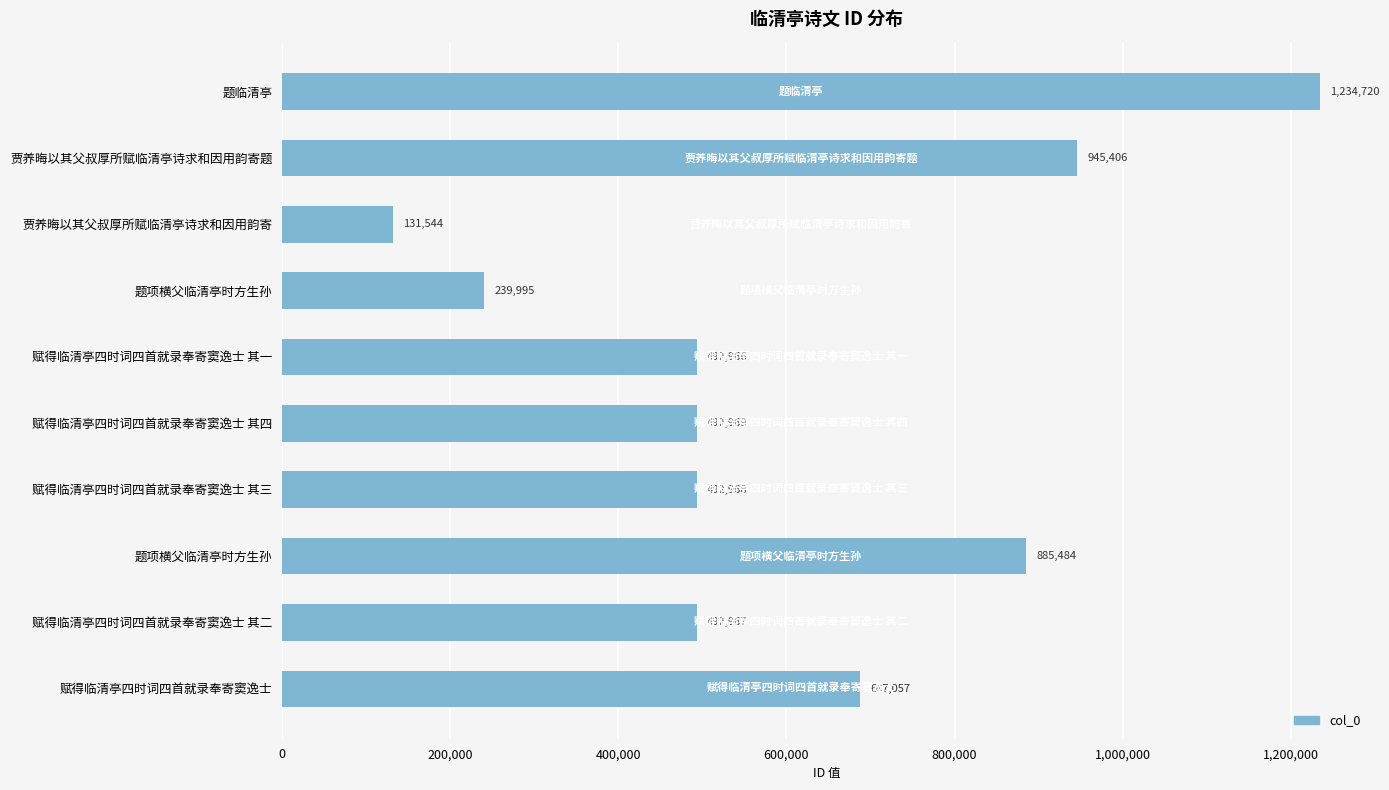

Where is the data nearest to the value 683132?

赋得临清亭四时词四首就录奉寄窦逸士